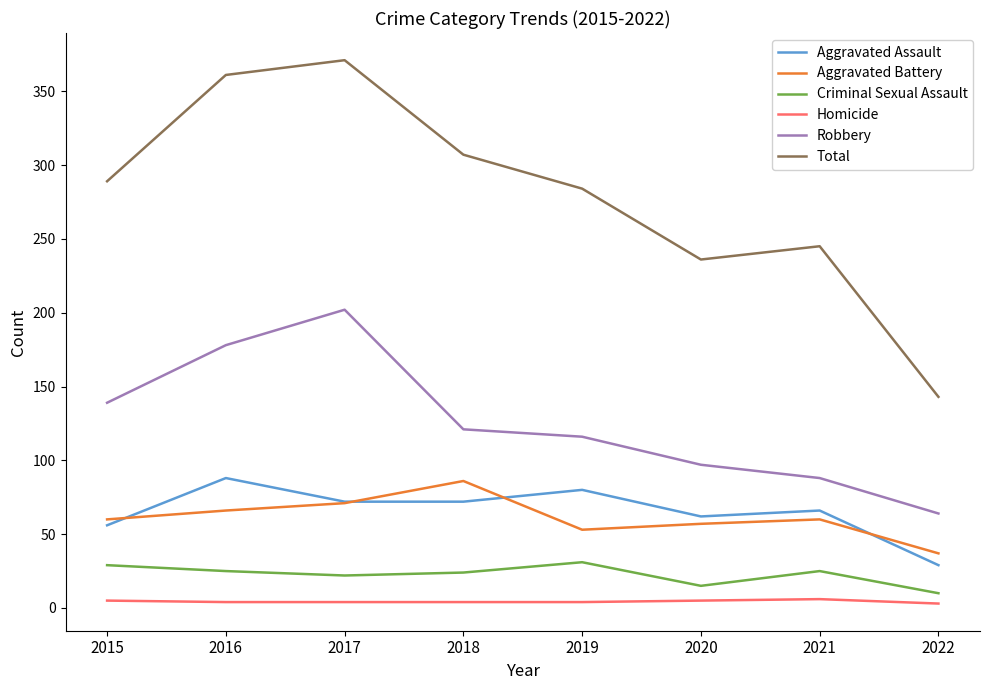

At which label is Total closest to 257?

2021